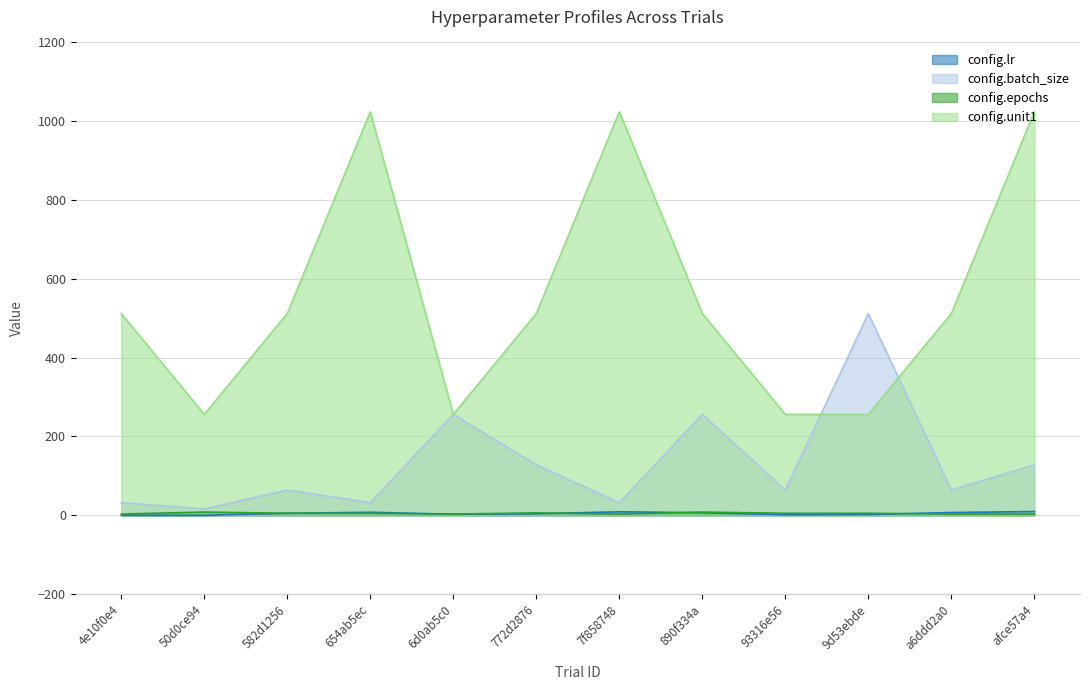

At which category does config.unit1 reach its first local peak?

654ab5ec